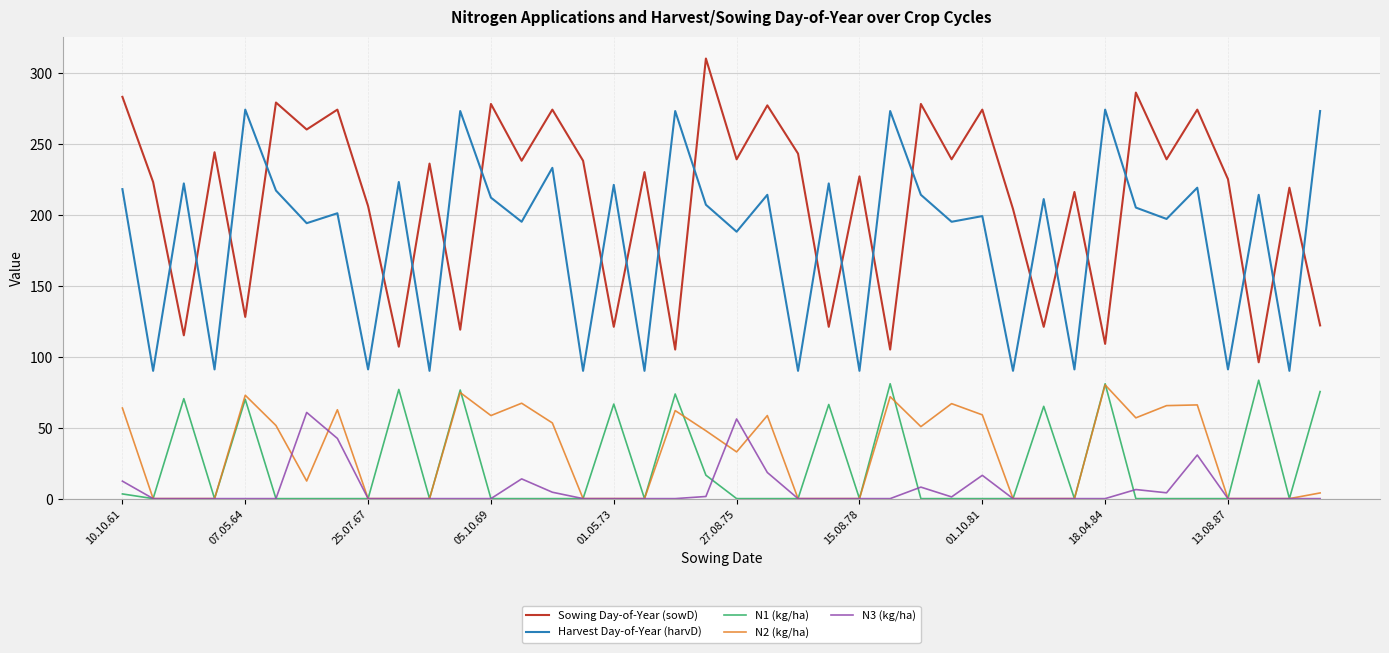

Which series has the largest total across all categories?

Sowing Day-of-Year (sowD)